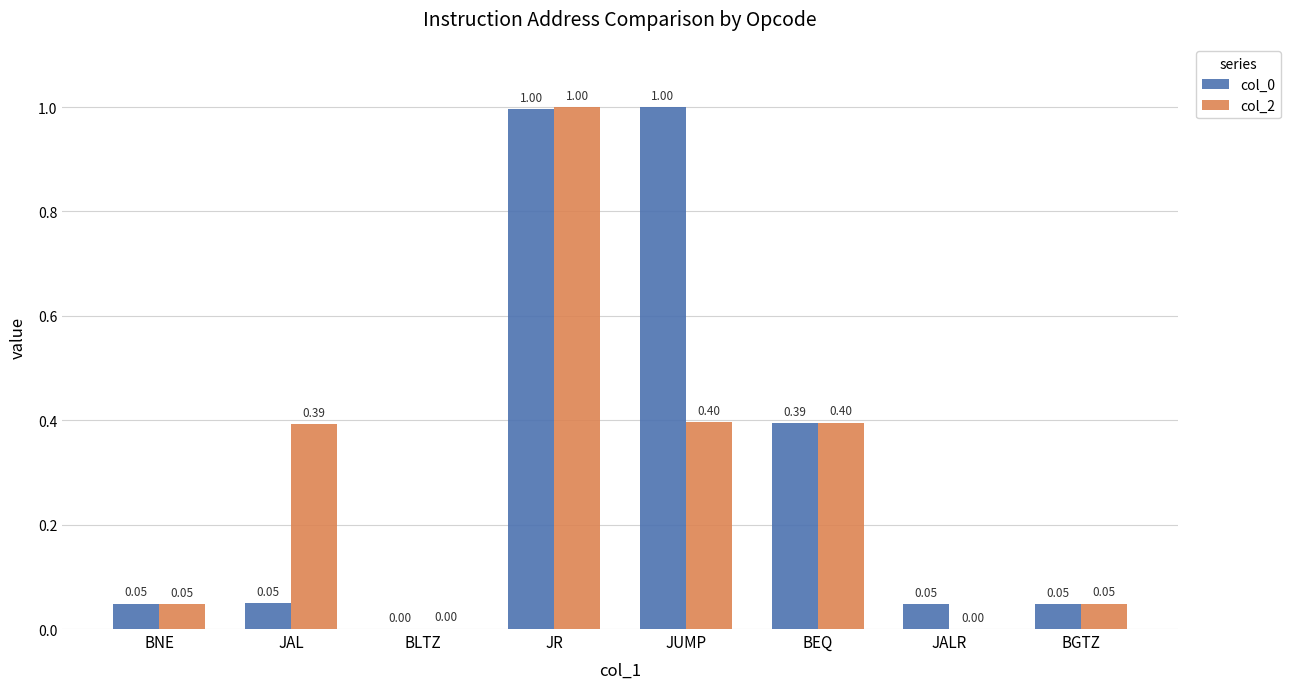

What is the sum of the col_0 values at JUMP and BEQ?

1.4